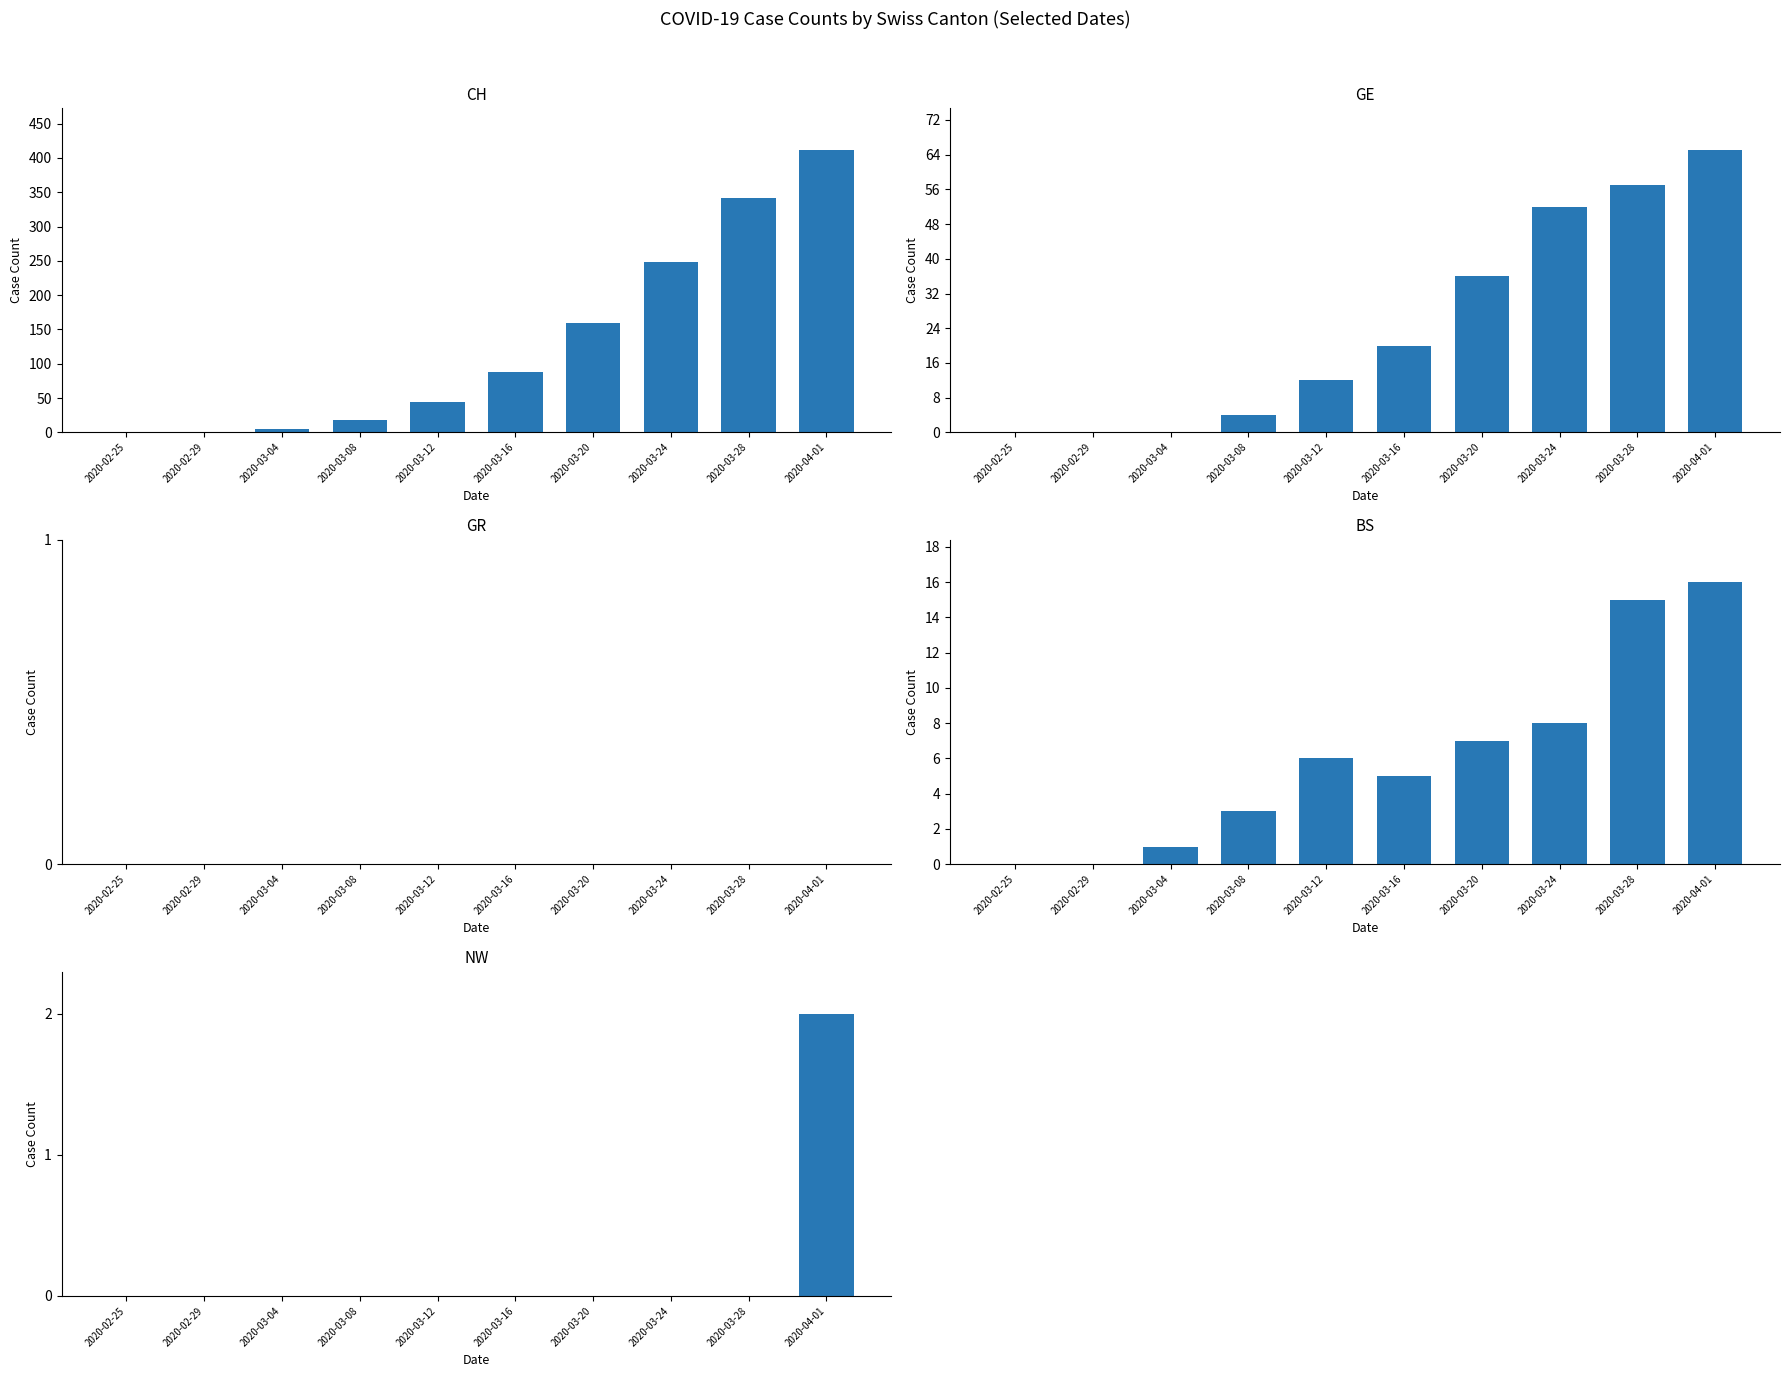

What is the difference between the maximum and minimum values in the NW series?

2